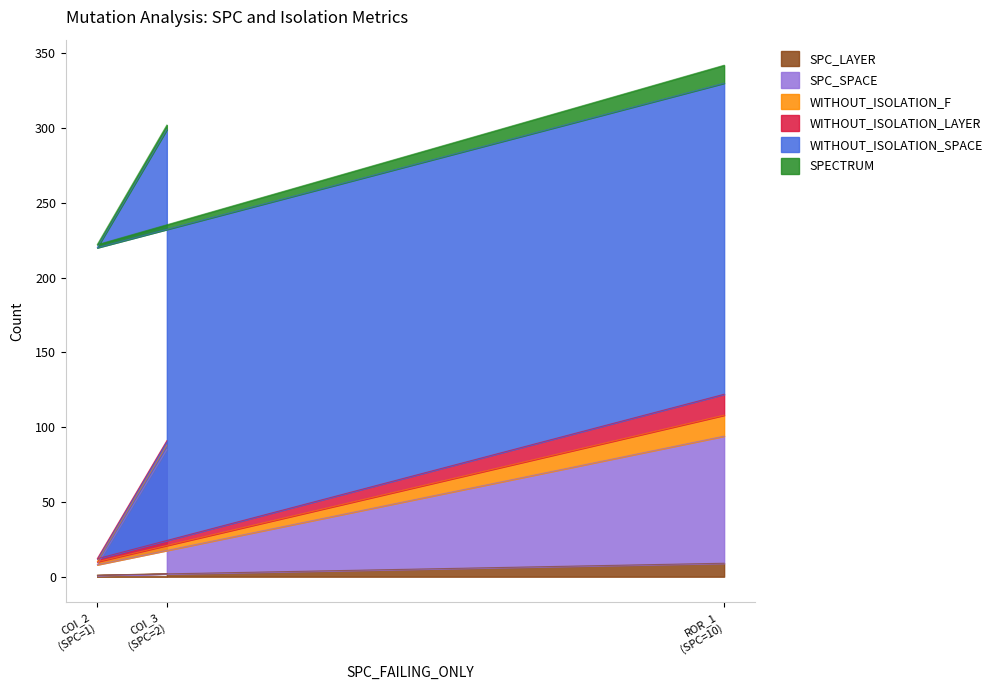

What are all the series names shown in the legend?

SPC_LAYER, SPC_SPACE, WITHOUT_ISOLATION_F, WITHOUT_ISOLATION_LAYER, WITHOUT_ISOLATION_SPACE, SPECTRUM